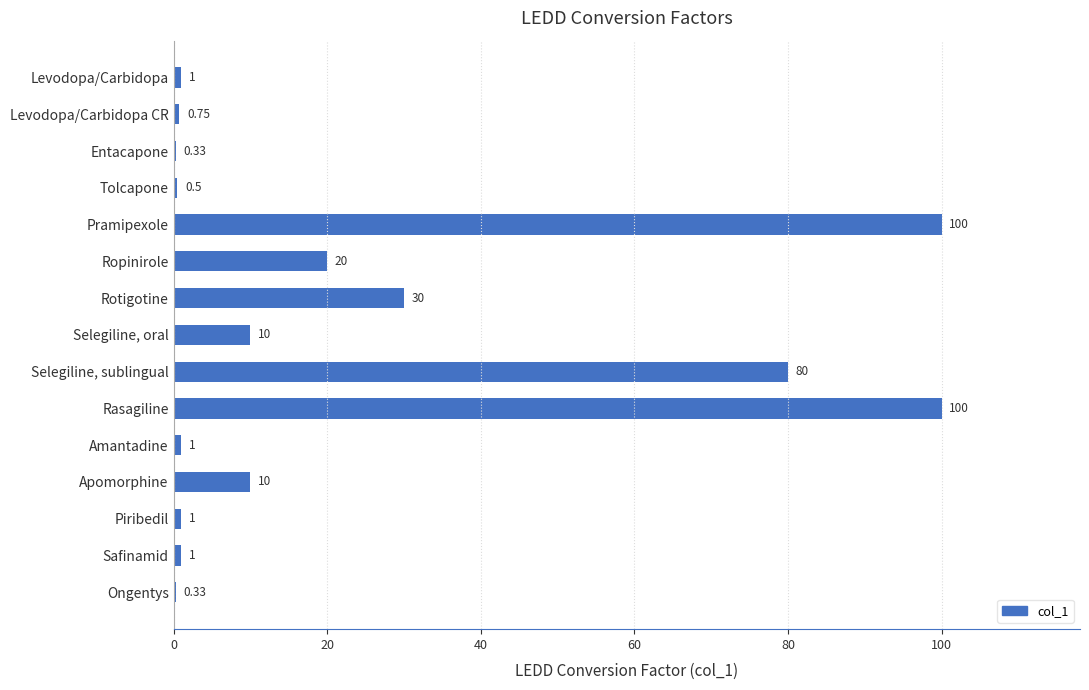

What is the sum of the values at Levodopa/Carbidopa and Rotigotine?

31.0